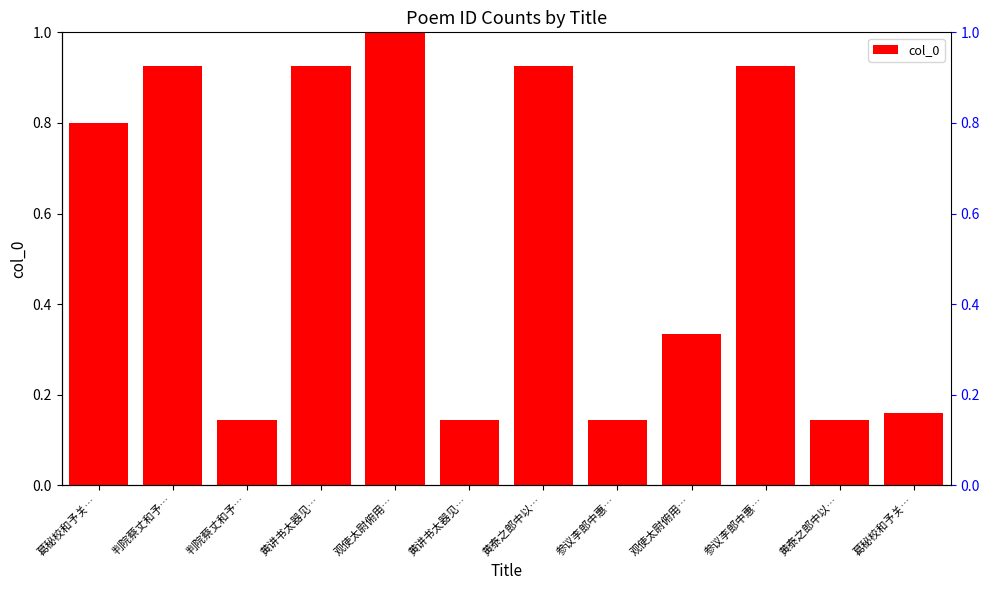

Rank the categories by value from lowest to highest.

判院蔡丈和予…, 黄泰之郎中以…, 黄讲书太器见…, 参议李郎中惠…, 葛秘校和予关…, 观使太尉俯用…, 葛秘校和予关…, 判院蔡丈和予…, 黄讲书太器见…, 黄泰之郎中以…, 参议李郎中惠…, 观使太尉俯用…